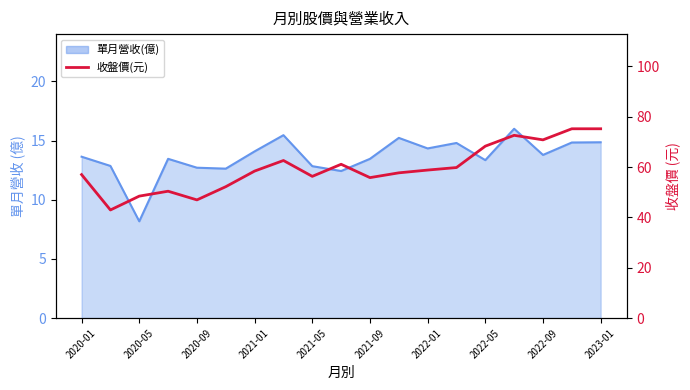

Read the value at 17.

75.2